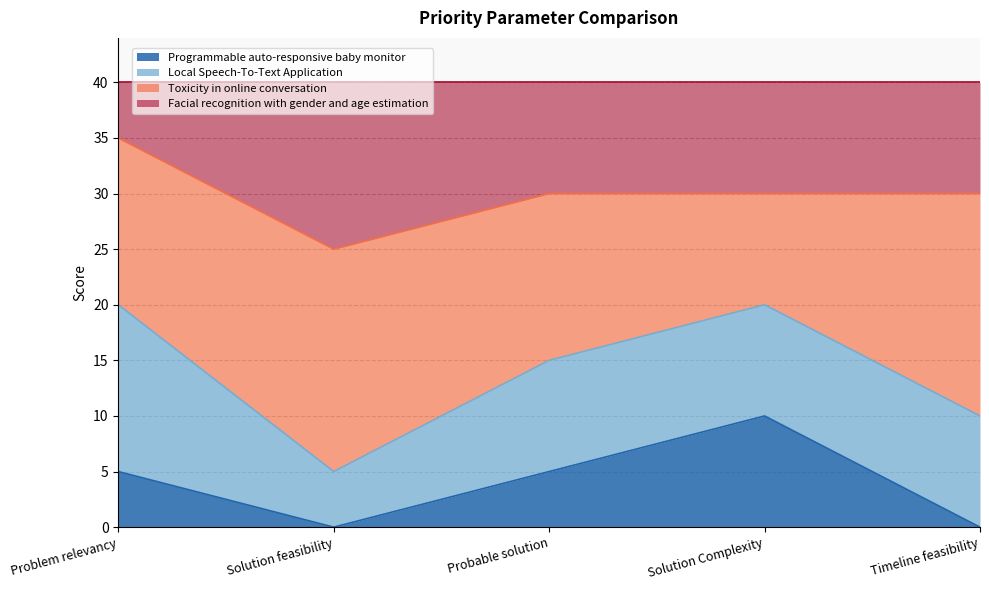

How many Programmable auto-responsive baby monitor values are between 0 and 5?

4